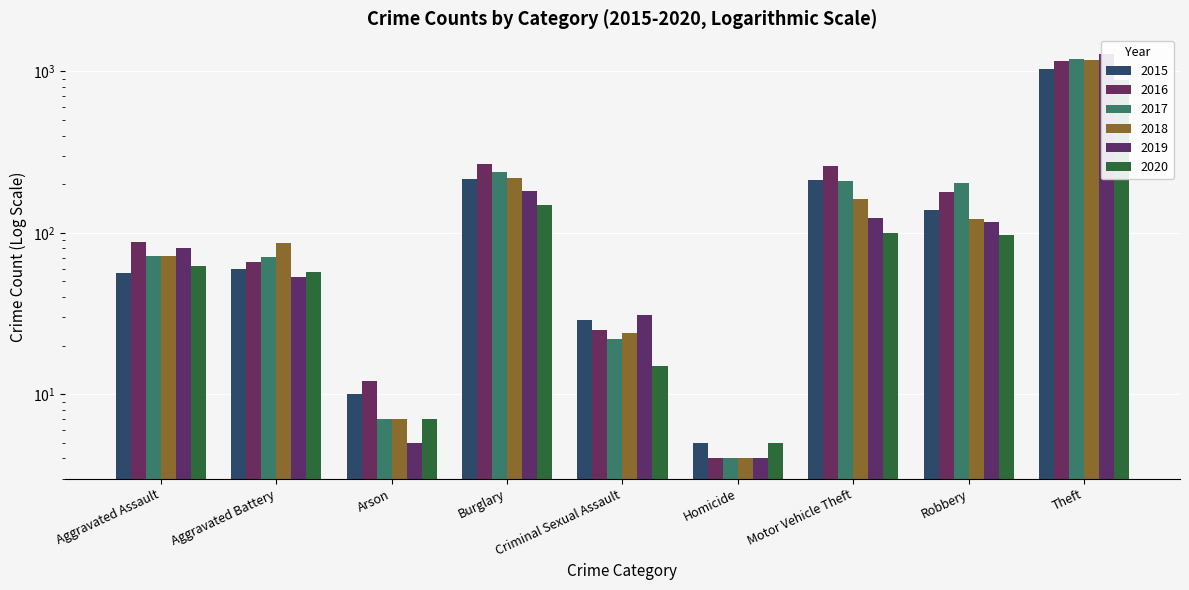

What is the maximum value for 2017?

1188